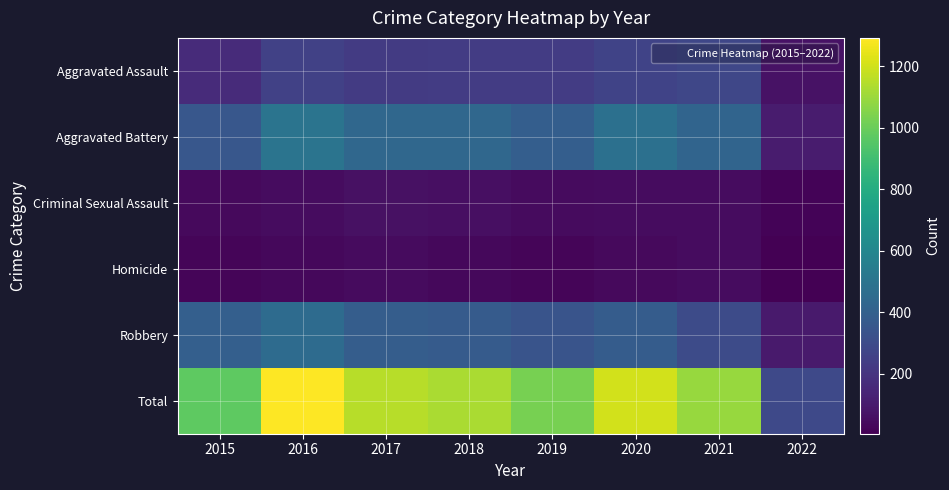

How many categories are shown in the chart?

8